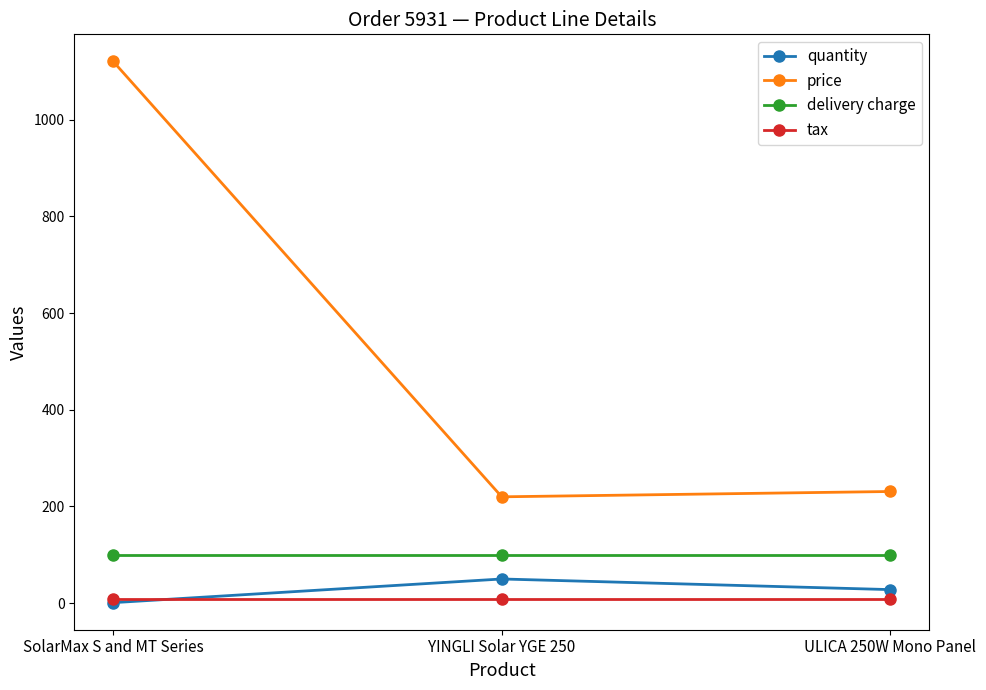

At which category does the chart reach its peak across all series?

SolarMax S and MT Series